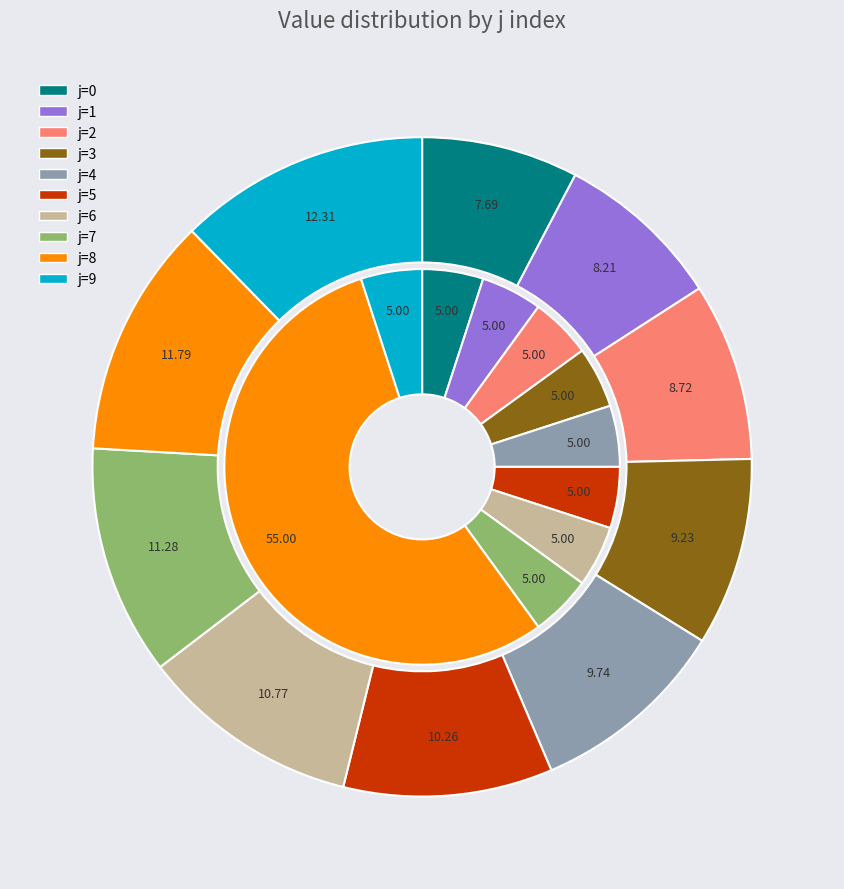

To the nearest percent, what is the difference between the j=6 and j=8 slice percentages?

1%